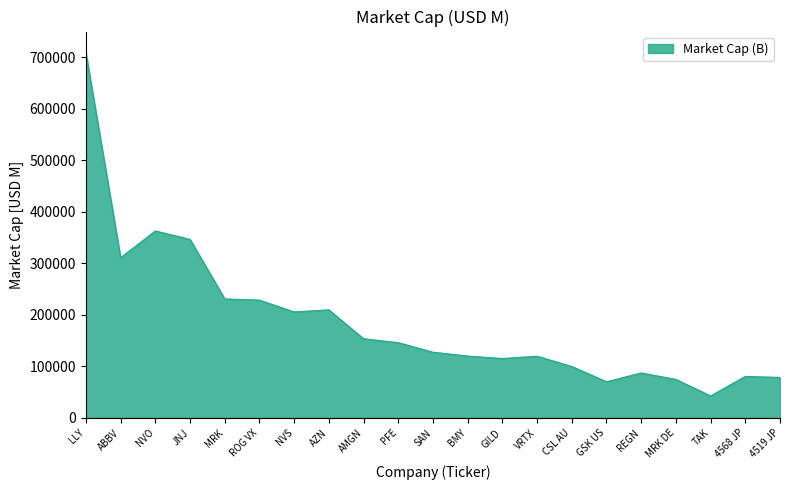

The value at JNJ is 118555.8. True or false?

False